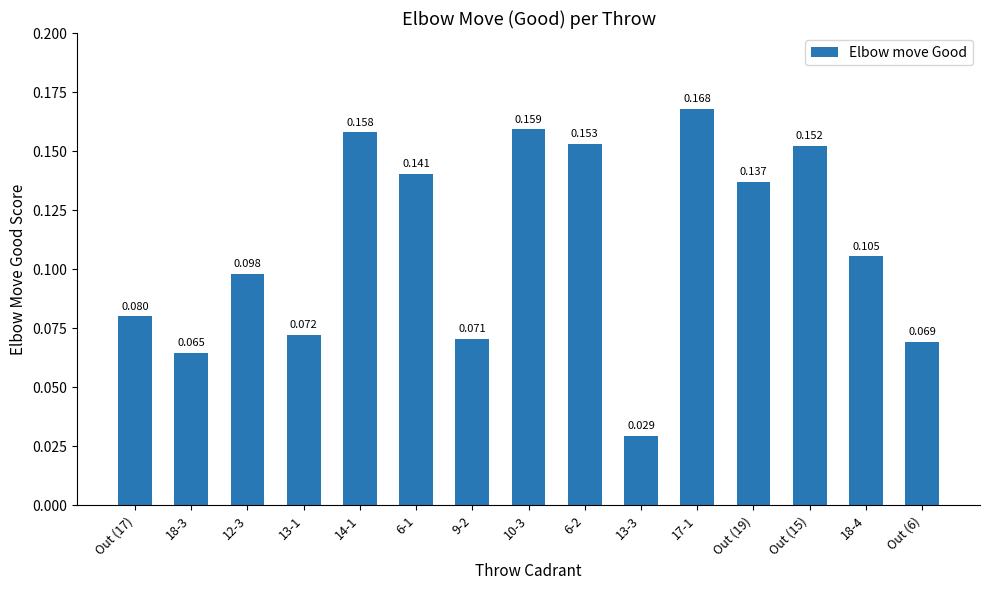

True or false: the data shows 0.1 at 12-3.

True